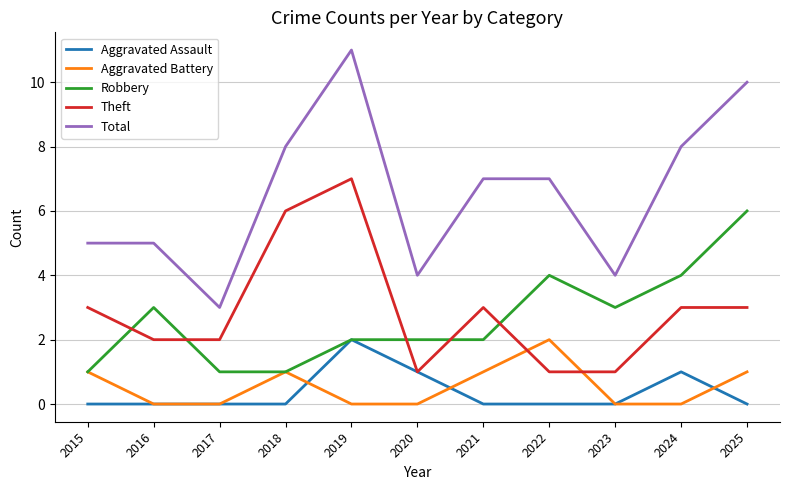

What is the minimum value for Theft?

1